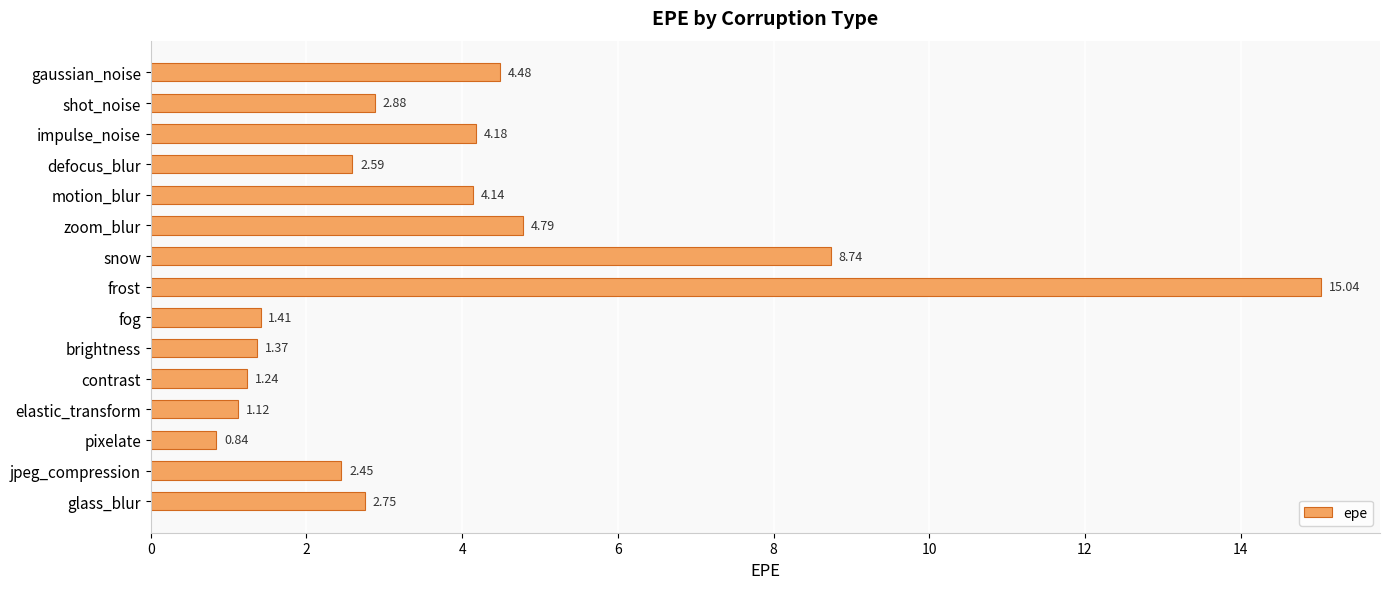

What is the difference between the maximum and minimum values?

14.2